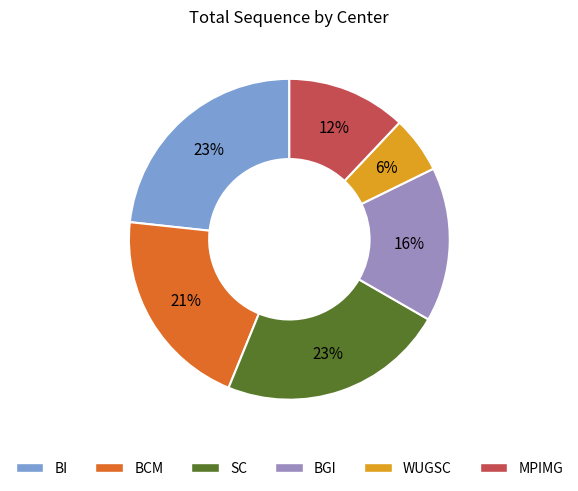

Between BI and WUGSC, which is larger?

BI